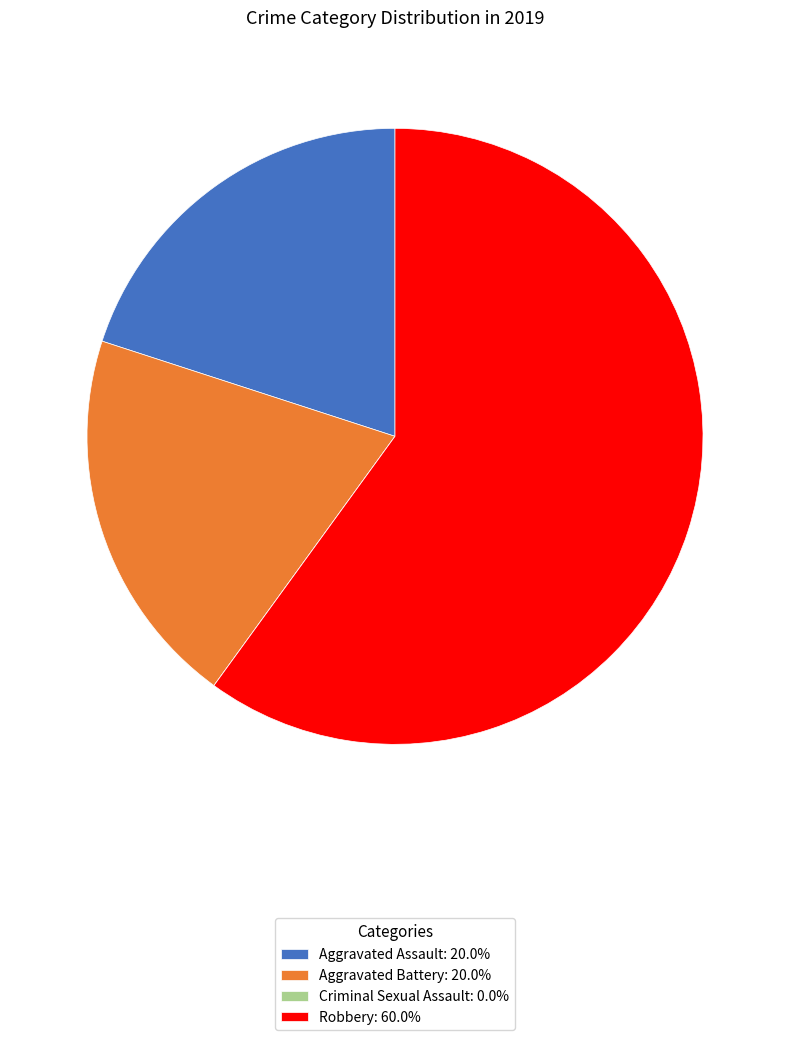

Is there a majority slice in this chart?

Yes